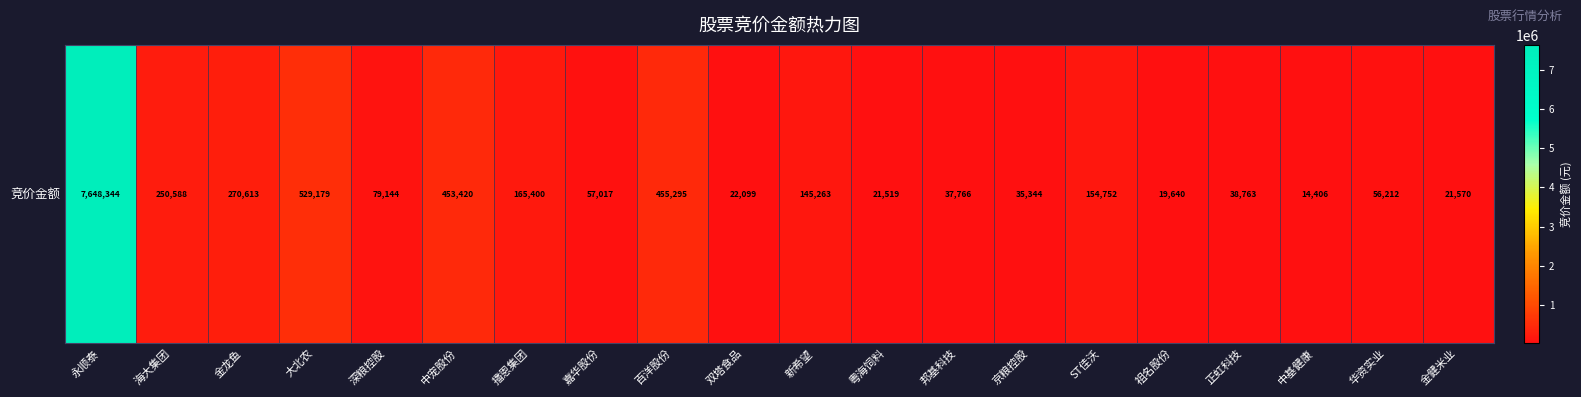

At which label does the data first exceed 79144?

永顺泰